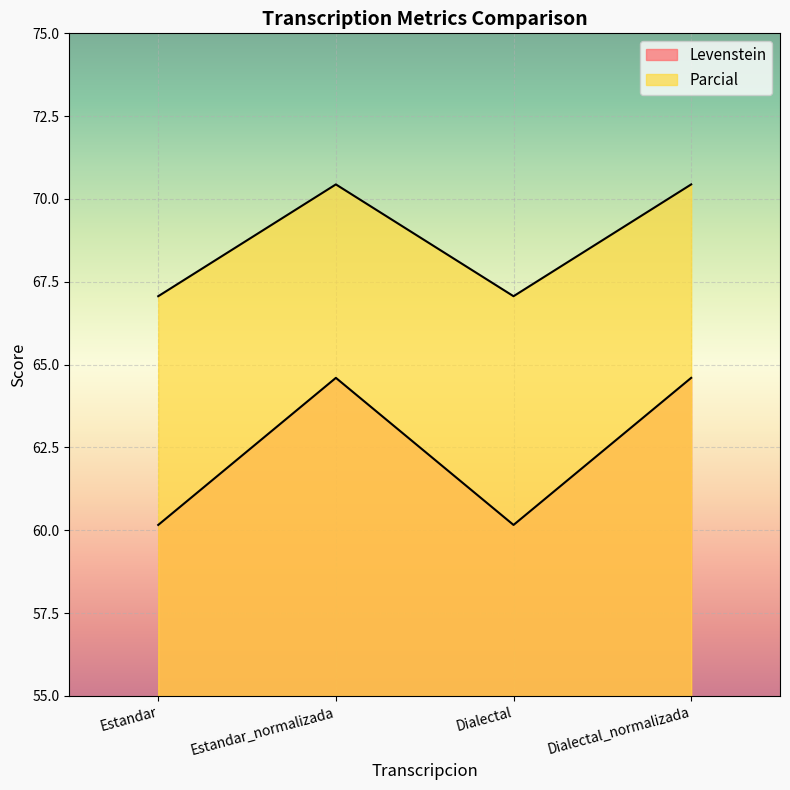

How many values in the Parcial series exceed 70?

2